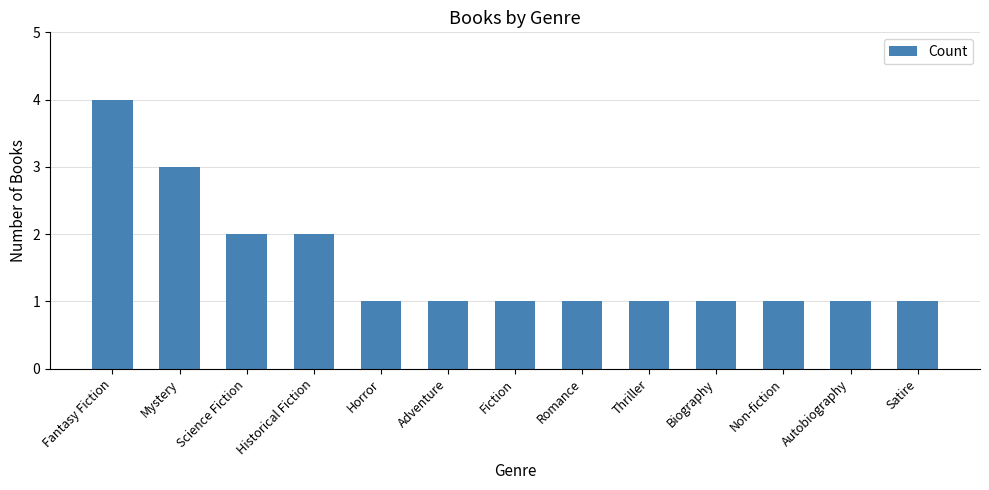

How many distinct data groups are displayed?

1